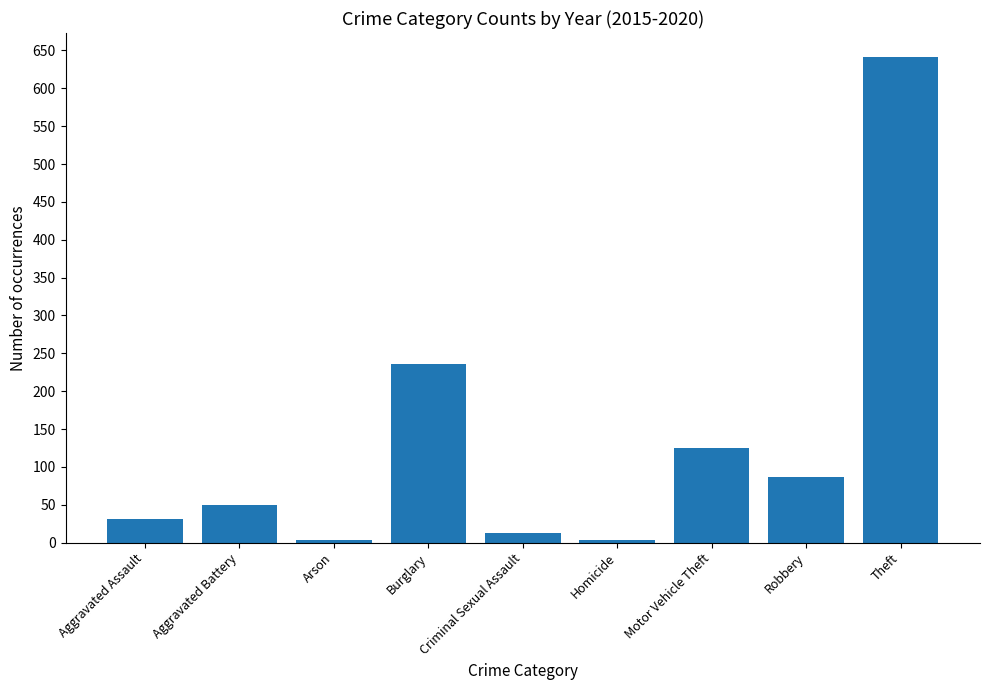

What is the label of the 1st bar from the right?

Theft